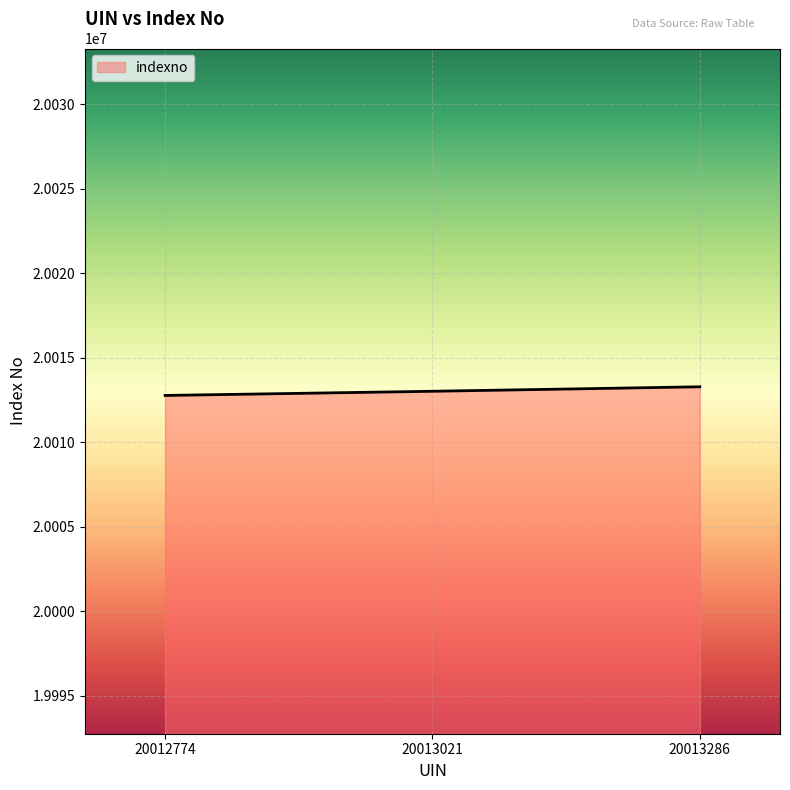

True or false: the data shows 10409600 at 20013286.

False